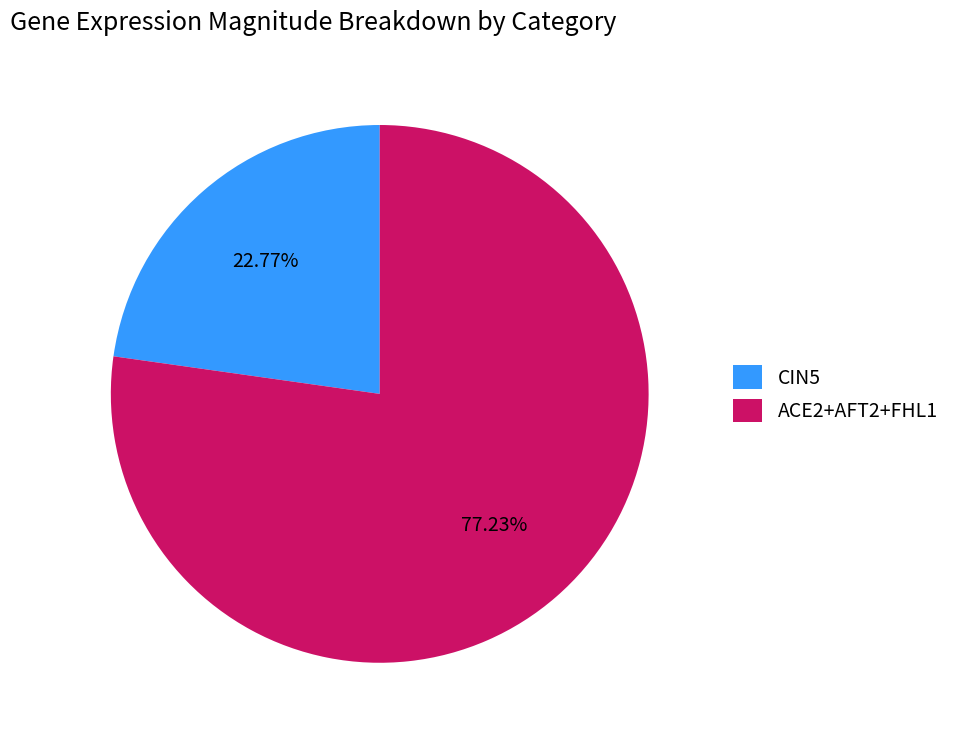

What percentage is NOT represented by ACE2+AFT2+FHL1?

22.8%